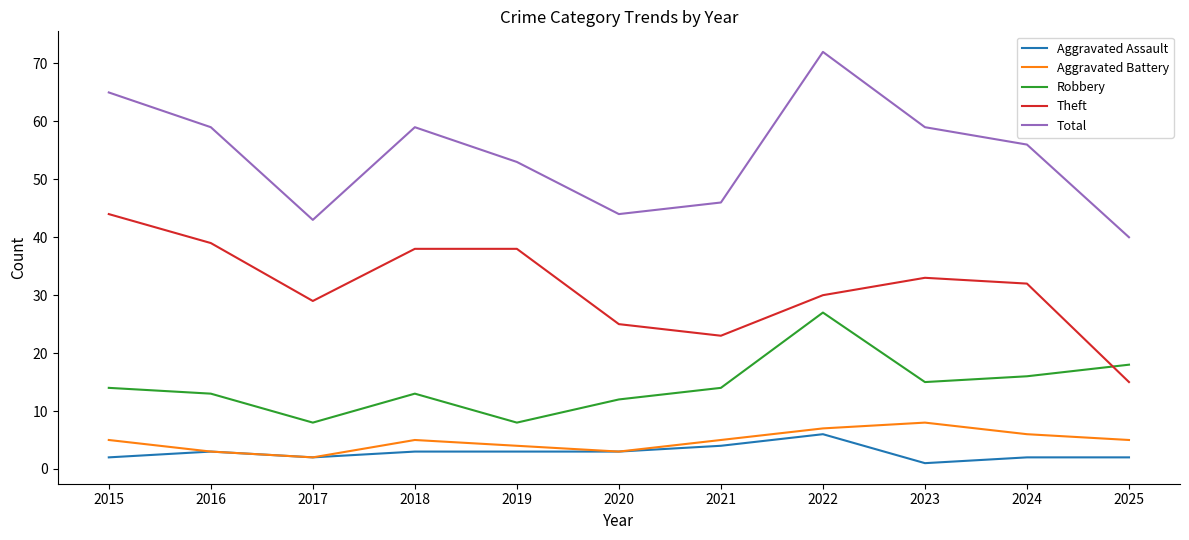

Where is the first local maximum for Total?

2018